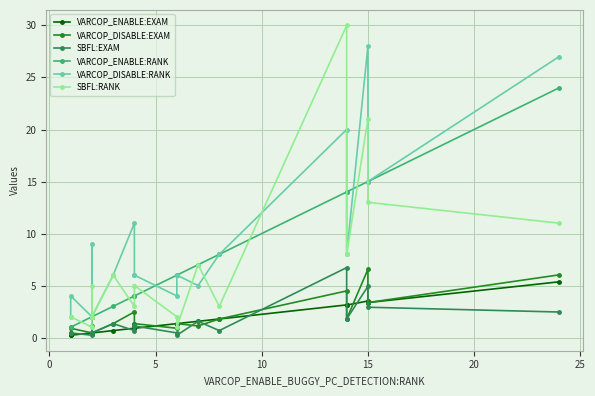

True or false: VARCOP_ENABLE:RANK has a value of 1.6 at 8.

False